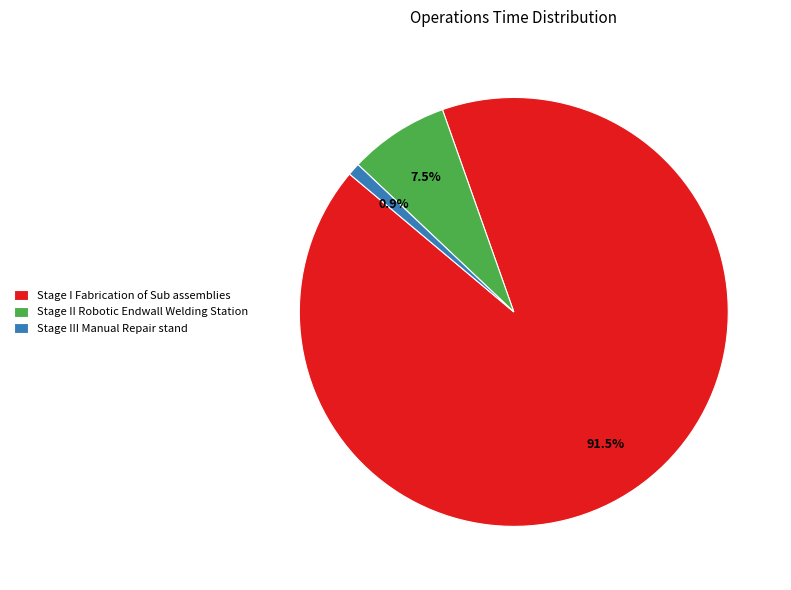

Which category has the biggest portion of the pie?

Stage I Fabrication of Sub assemblies